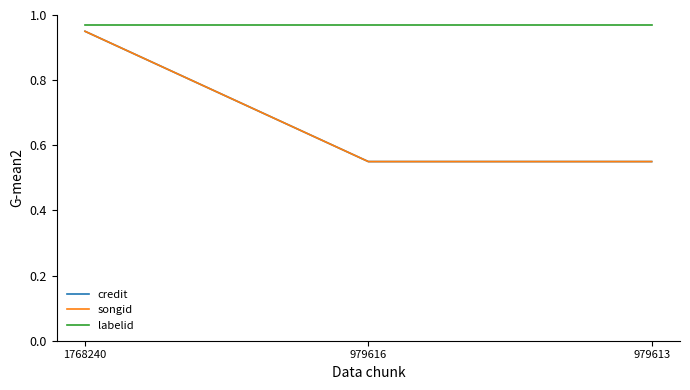

Reading left to right, extract all data points from this chart.

credit: 1.0	0.6	0.6
songid: 1.0	0.6	0.6
labelid: 1.0	1.0	1.0